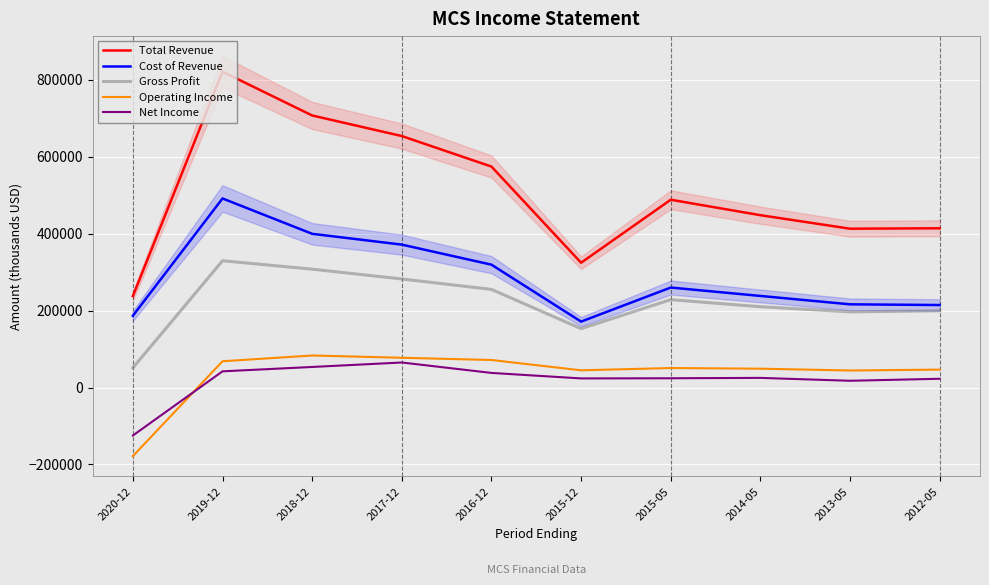

True or false: Net Income and Total Revenue cross at least once.

False